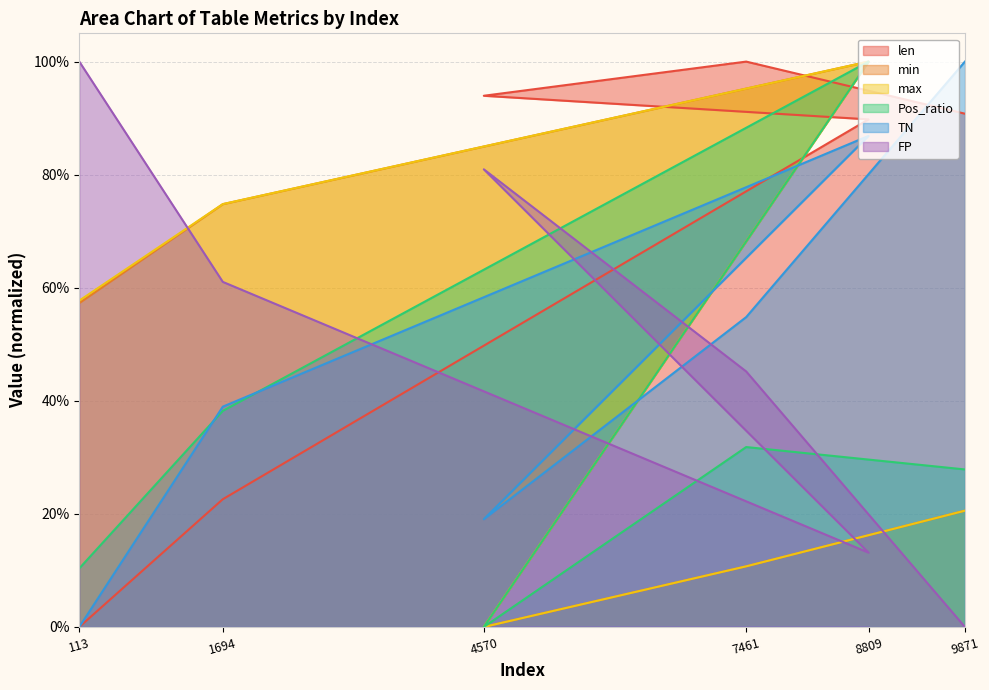

What is the label of the 5th point from the right?

1694